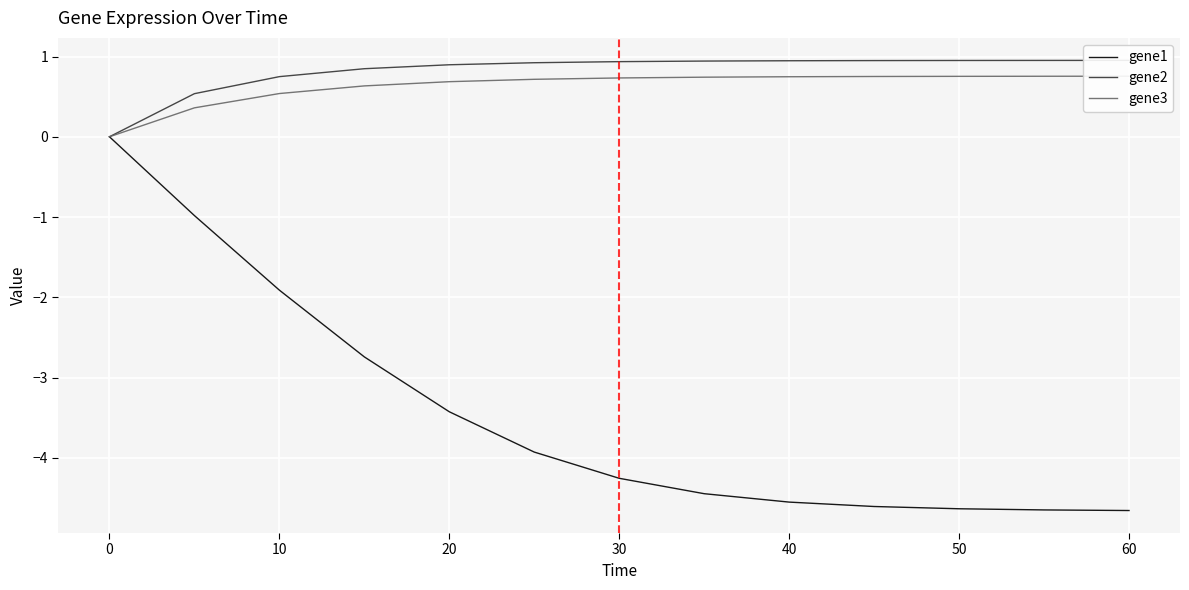

Which series has the widest spread of values?

gene1